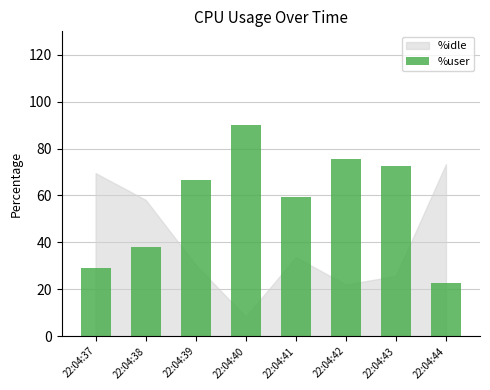

Which category has the lowest value across all series?

22:04:44